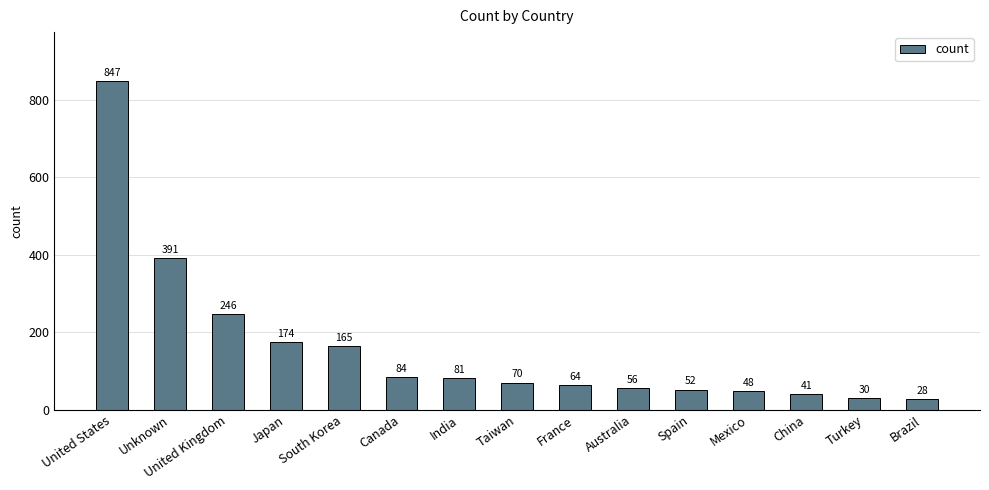

What is the average value?

158